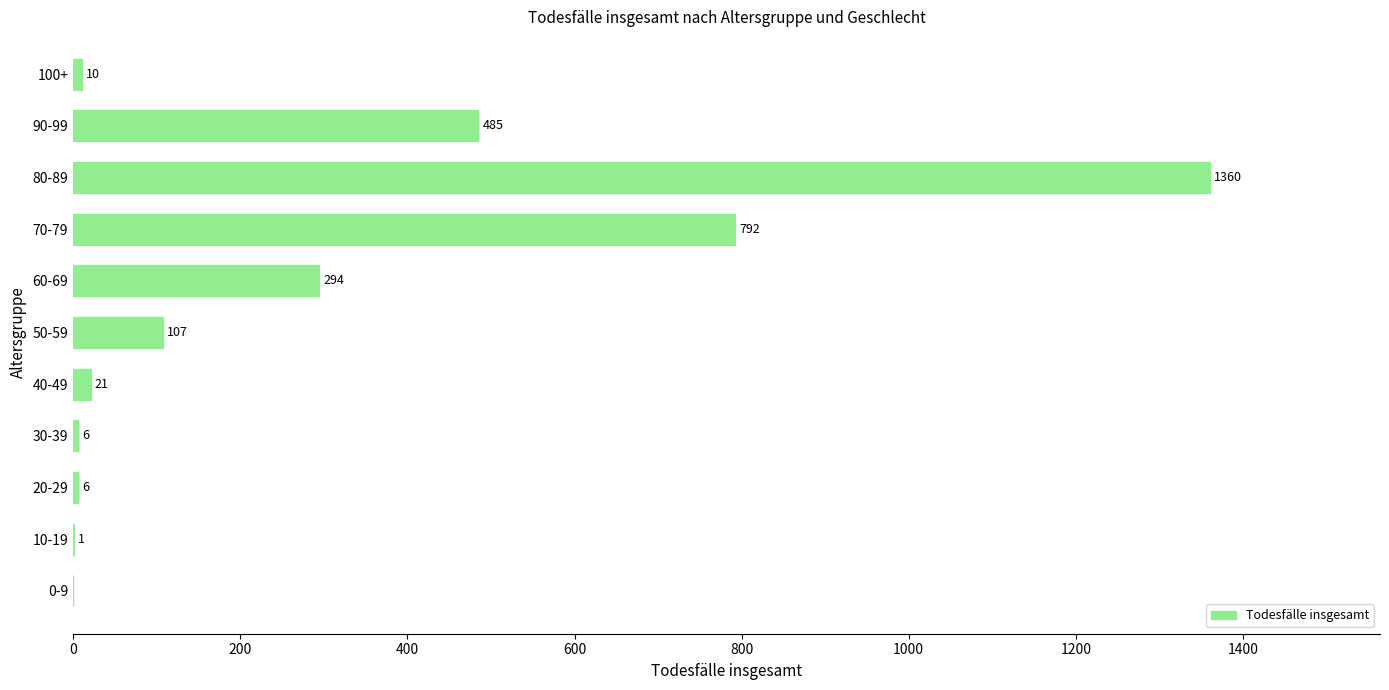

What is the sum of all values?

3082